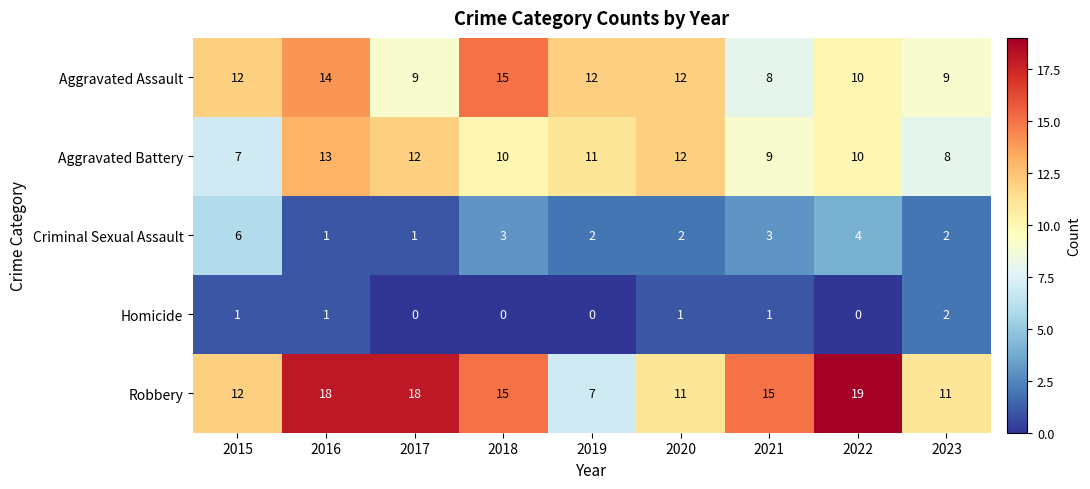

The Criminal Sexual Assault series shows 6 at 2015. True or false?

True